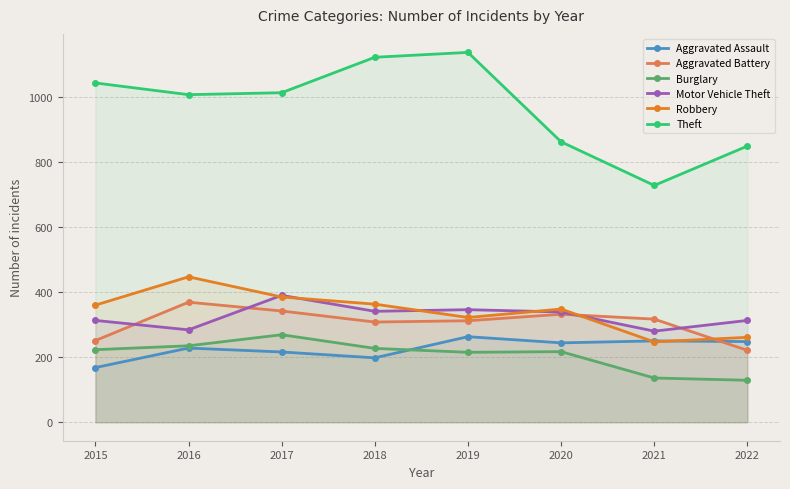

Is the value of Burglary at 2015 greater than the value of Robbery at 2020?

No